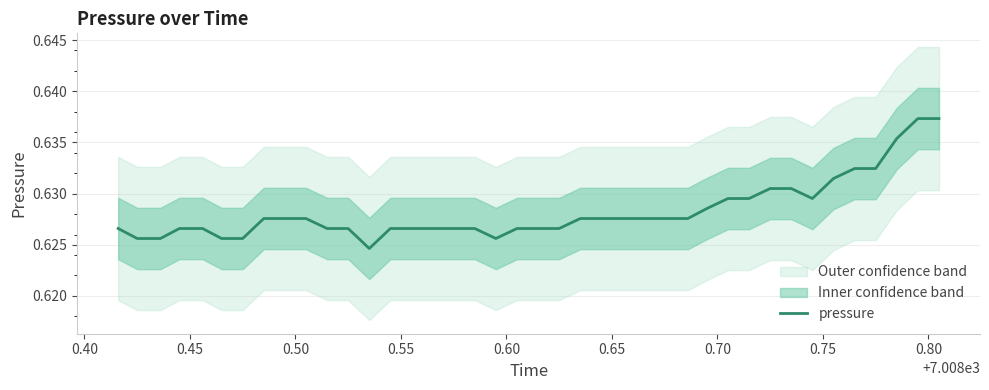

Reading left to right, list all the values displayed in this chart.

0.6	0.6	0.6	0.6	0.6	0.6	0.6	0.6	0.6	0.6	0.6	0.6	0.6	0.6	0.6	0.6	0.6	0.6	0.6	0.6	0.6	0.6	0.6	0.6	0.6	0.6	0.6	0.6	0.6	0.6	0.6	0.6	0.6	0.6	0.6	0.6	0.6	0.6	0.6	0.6